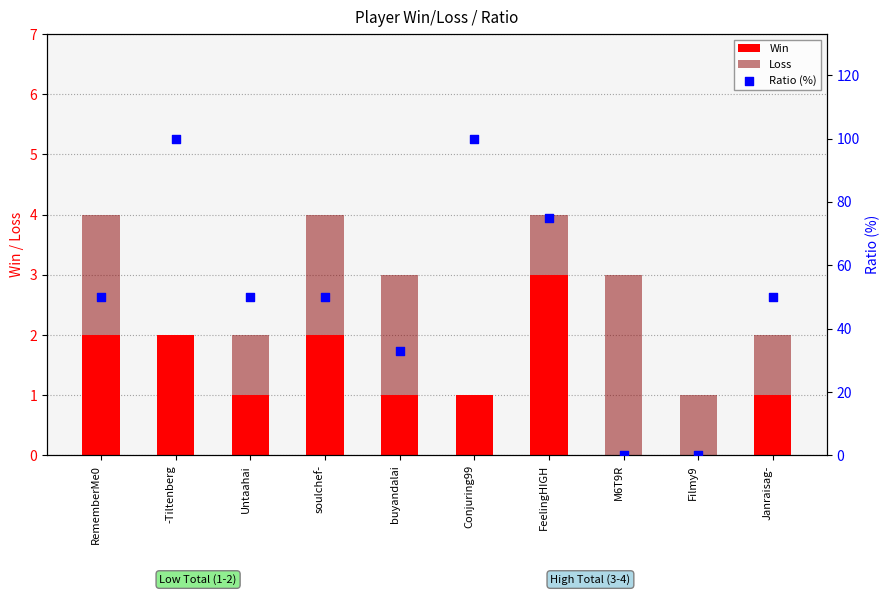

What is the total value across all series at buyandalai?

36